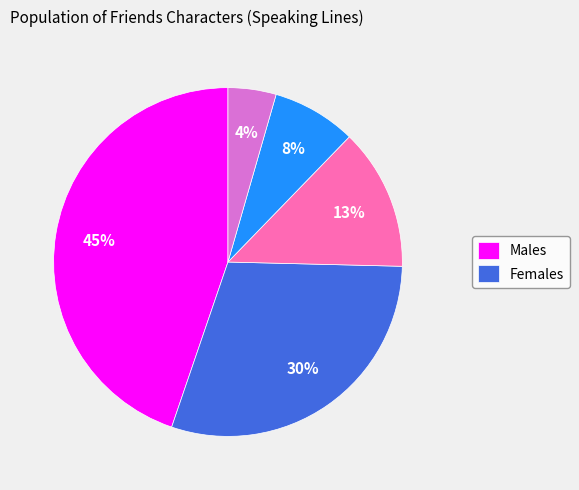

To the nearest percent, what is the average slice percentage?

20%